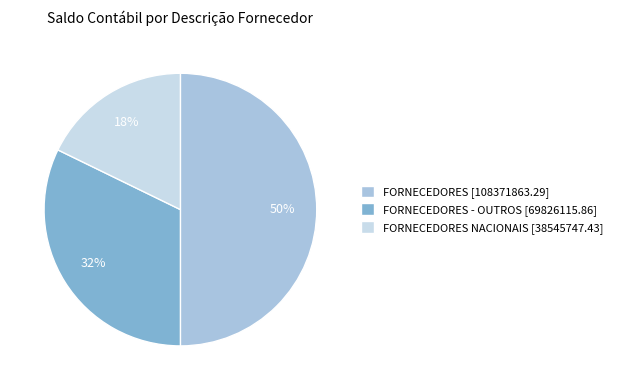

To the nearest percent, what percentage of the pie is FORNECEDORES - OUTROS [69826115.86]?

32%